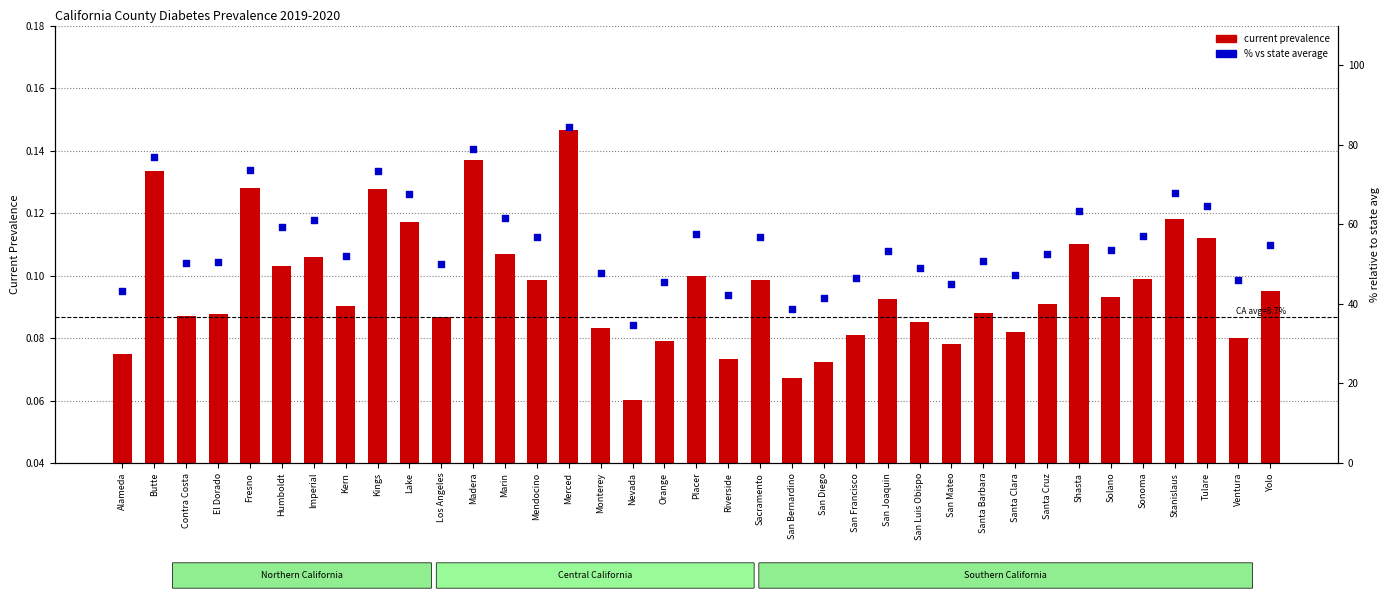

Is the value of current prevalence at Santa Barbara greater than the value of % vs state avg at Kings?

No